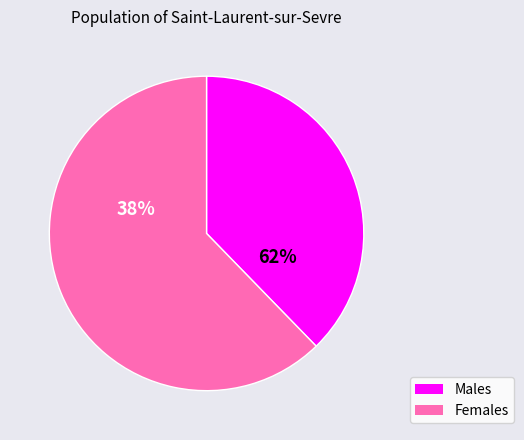

The Hempen Acton slice represents 12% of the pie. True or false?

False